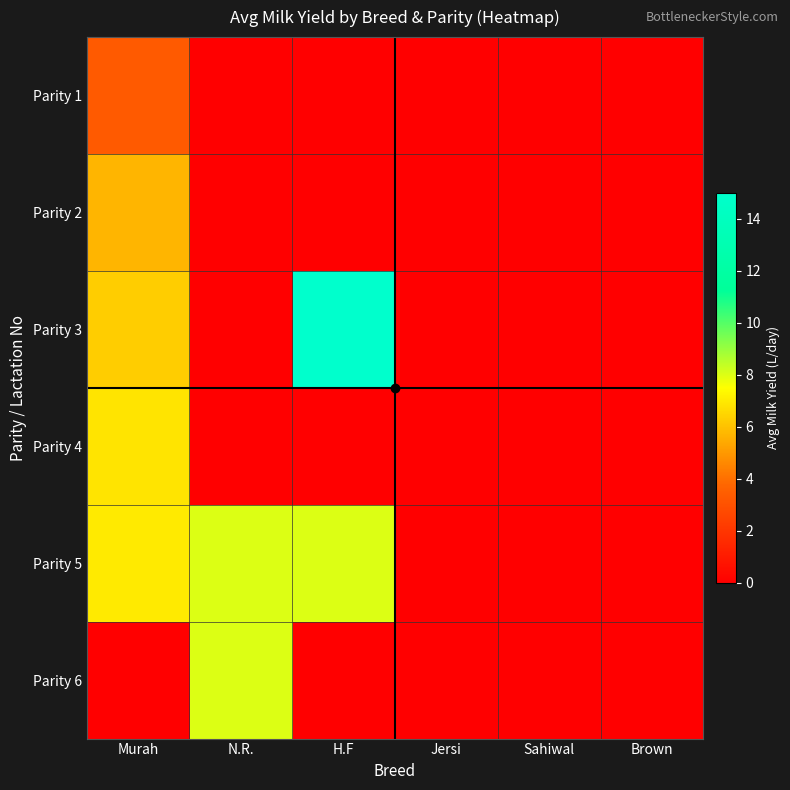

Reading left to right, what are all the values shown in this chart?

Parity 1: Murah=3.3	N.R.=0.0	H.F=0.0	Jersi=0.0	Sahiwal=0.0	Brown=0.0
Parity 2: Murah=5.7	N.R.=0.0	H.F=0.0	Jersi=0.0	Sahiwal=0.0	Brown=0.0
Parity 3: Murah=6.3	N.R.=0.0	H.F=15.0	Jersi=0.0	Sahiwal=0.0	Brown=0.0
Parity 4: Murah=6.8	N.R.=0.0	H.F=0.0	Jersi=0.0	Sahiwal=0.0	Brown=0.0
Parity 5: Murah=7.0	N.R.=8.0	H.F=8.0	Jersi=0.0	Sahiwal=0.0	Brown=0.0
Parity 6: Murah=0.0	N.R.=8.0	H.F=0.0	Jersi=0.0	Sahiwal=0.0	Brown=0.0